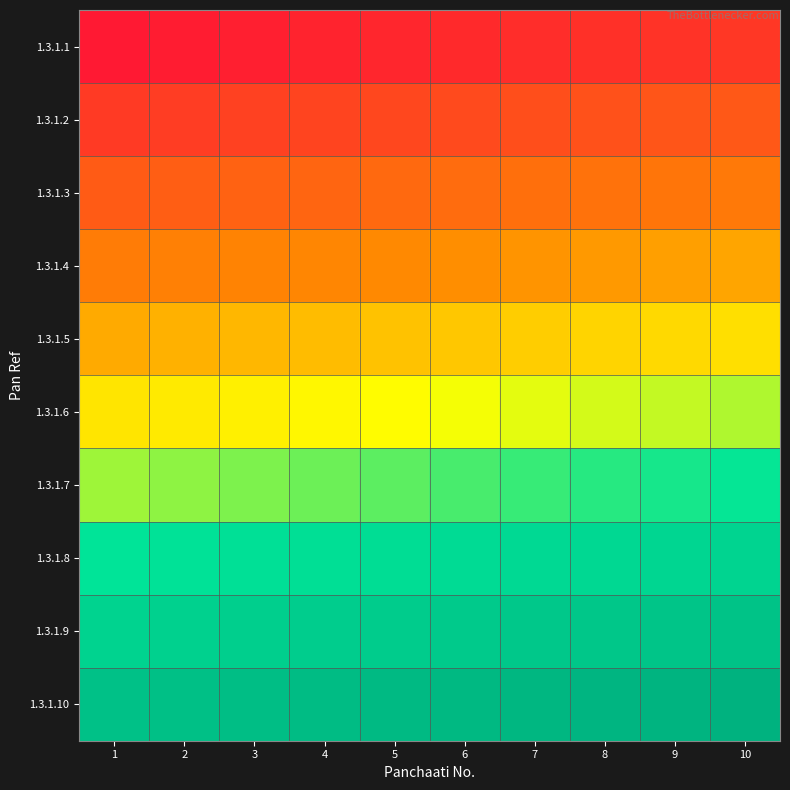

At 10, list the series in order from largest to smallest.

1.3.1.10, 1.3.1.9, 1.3.1.8, 1.3.1.7, 1.3.1.6, 1.3.1.5, 1.3.1.4, 1.3.1.3, 1.3.1.2, 1.3.1.1